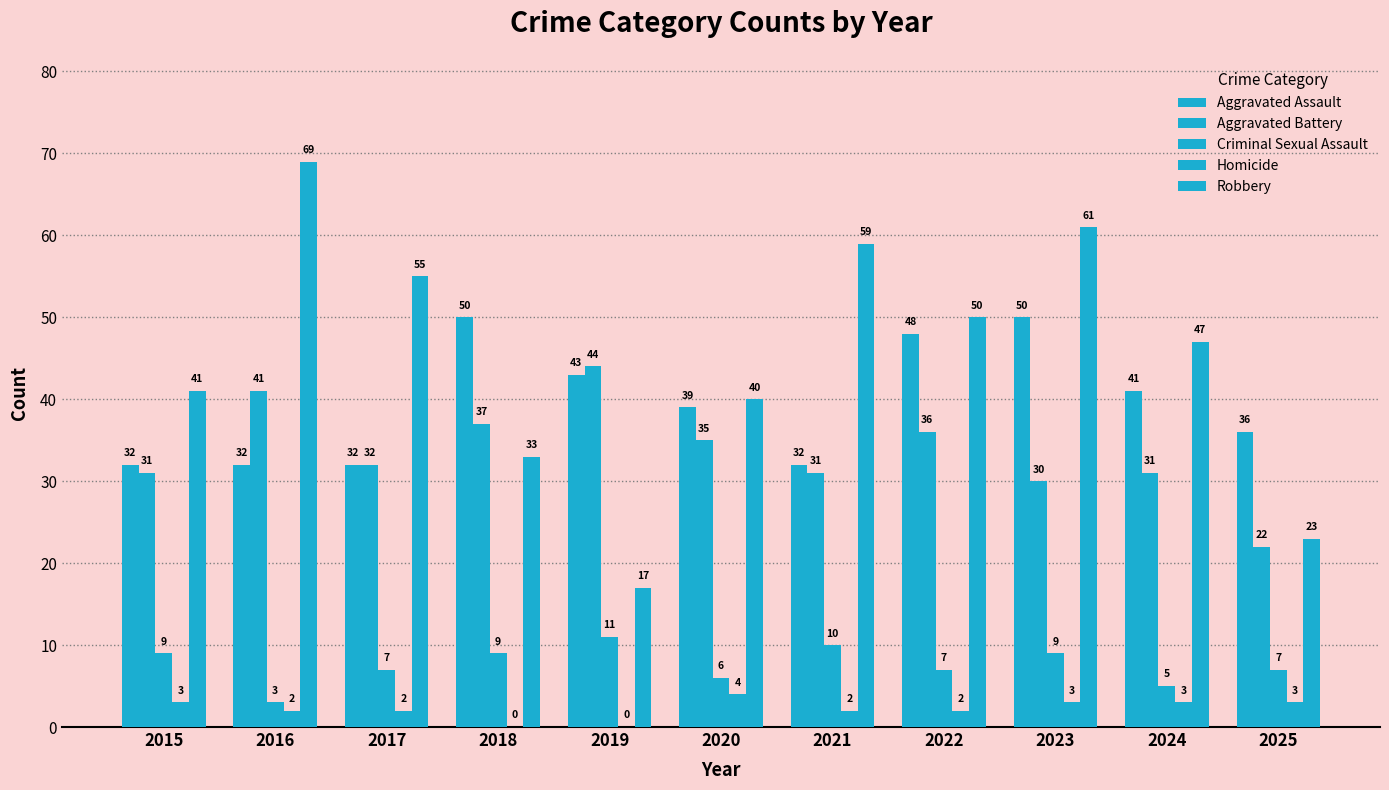

Where is Aggravated Assault nearest to the value 41?

2024